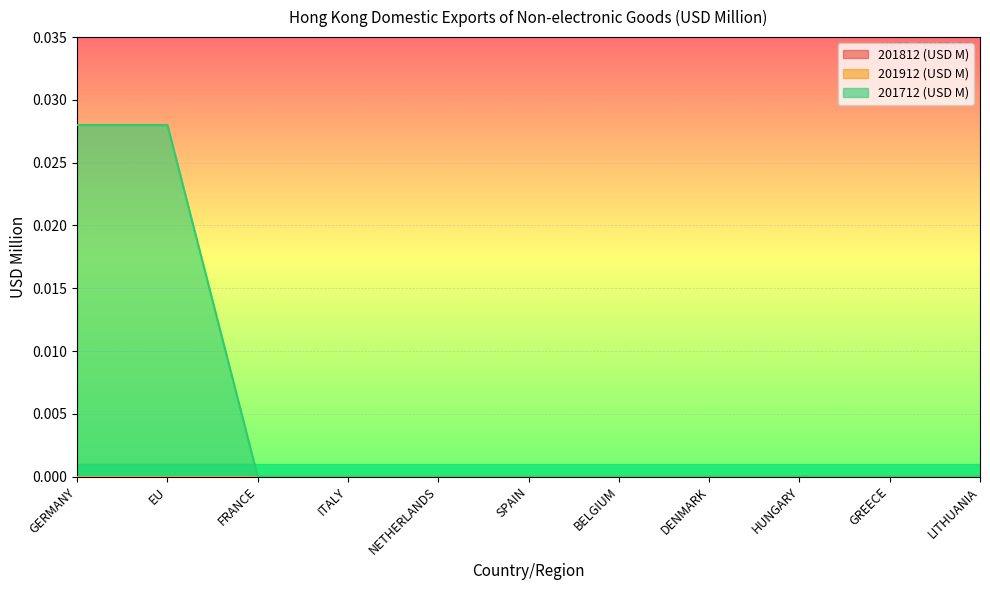

What position from the left is EU?

2